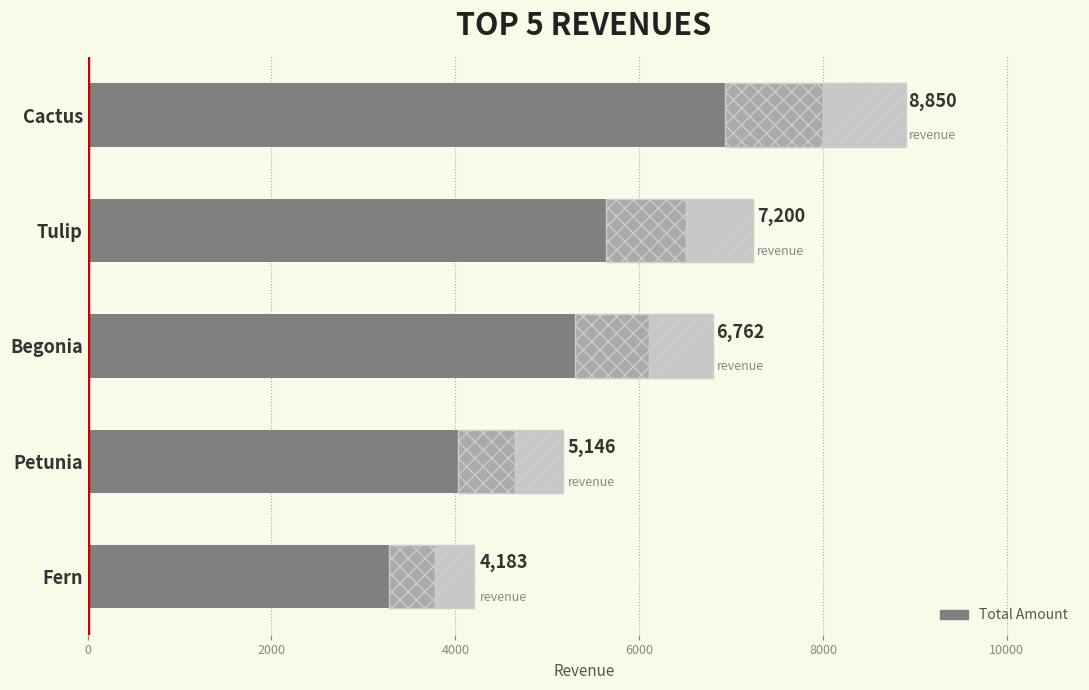

Reading left to right, extract all data points from this chart.

4183	5146	6762	7200	8850